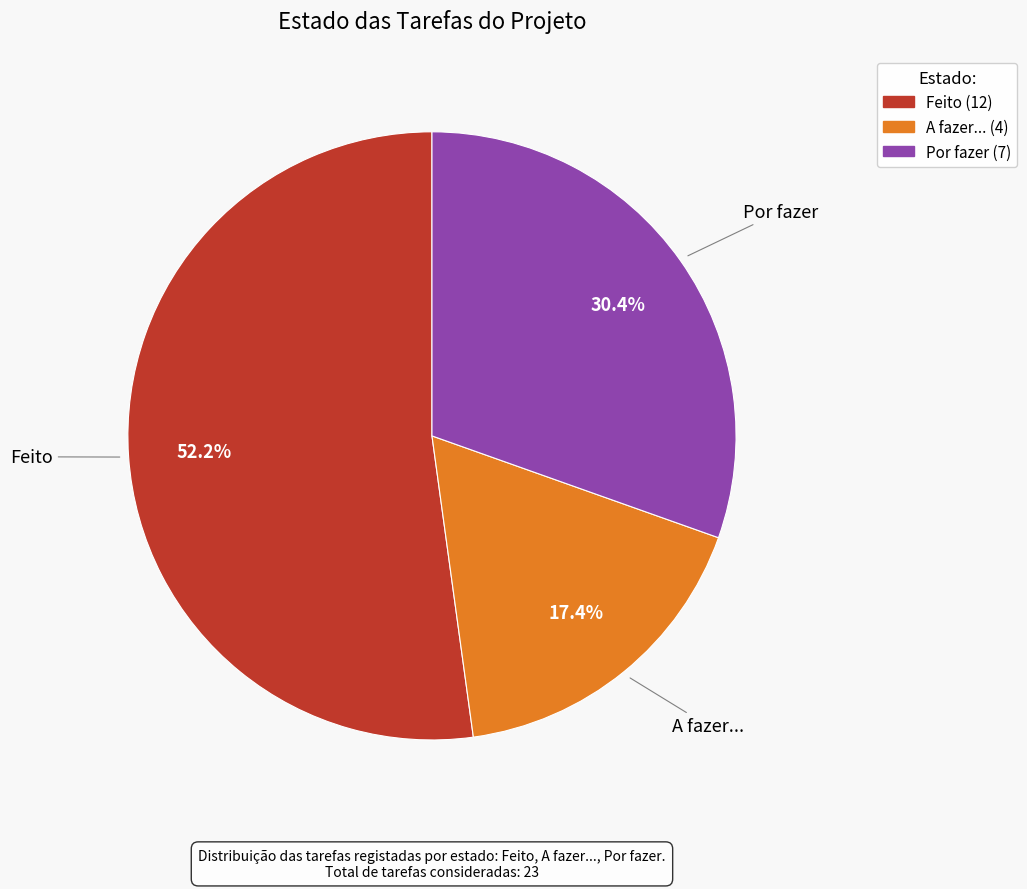

How many segments does this pie chart have?

3